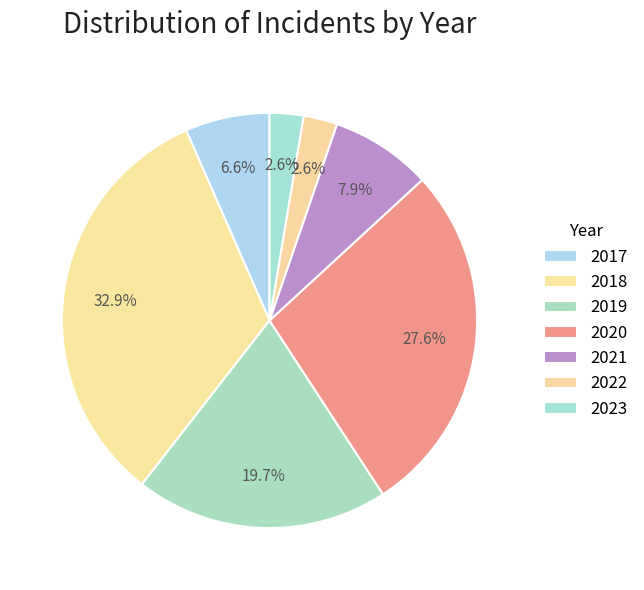

To the nearest percent, what is the difference between the largest and smallest slice percentages?

30%